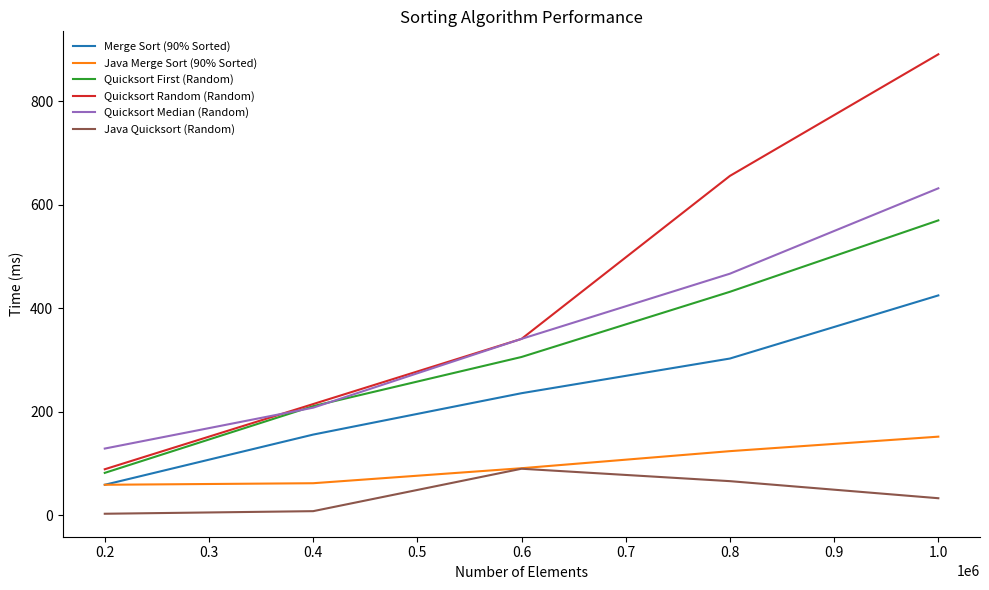

True or false: Quicksort Random (Random) and Quicksort Median (Random) intersect in this chart.

True